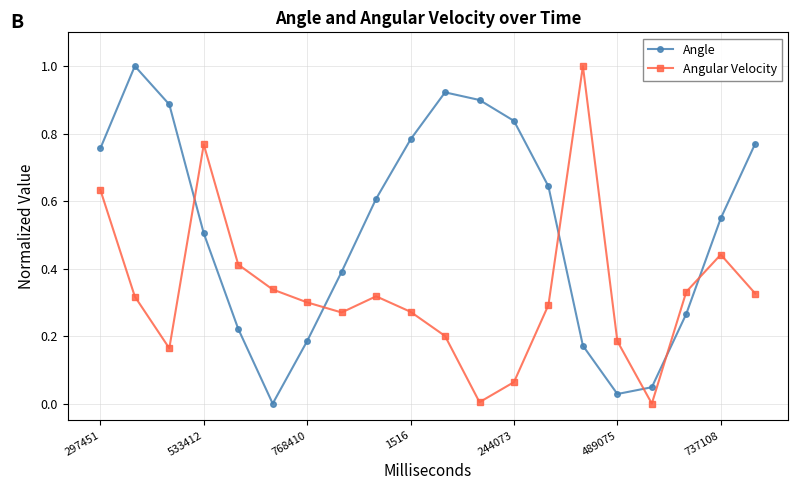

How many interior local peaks does the Angular Velocity series have?

4